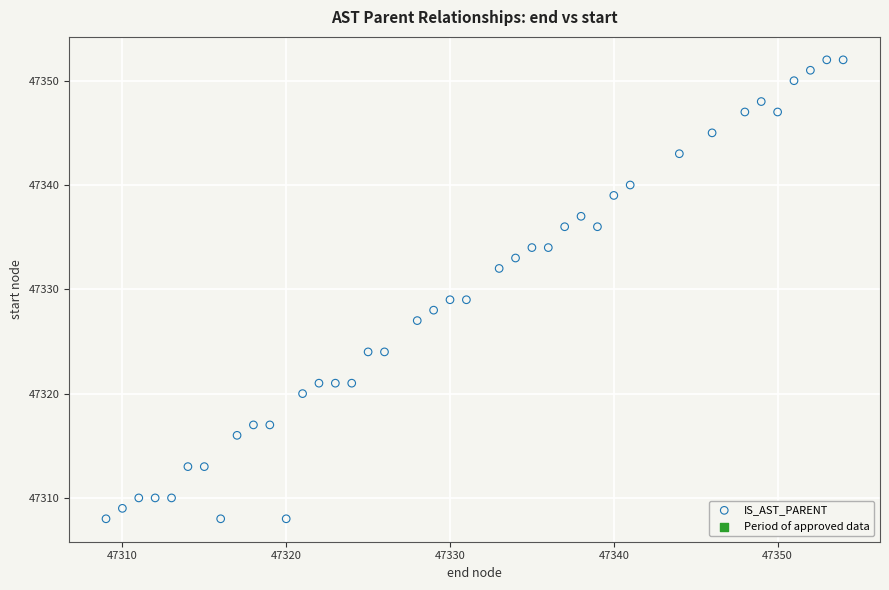

What is the range of Y values (max minus min)?

44